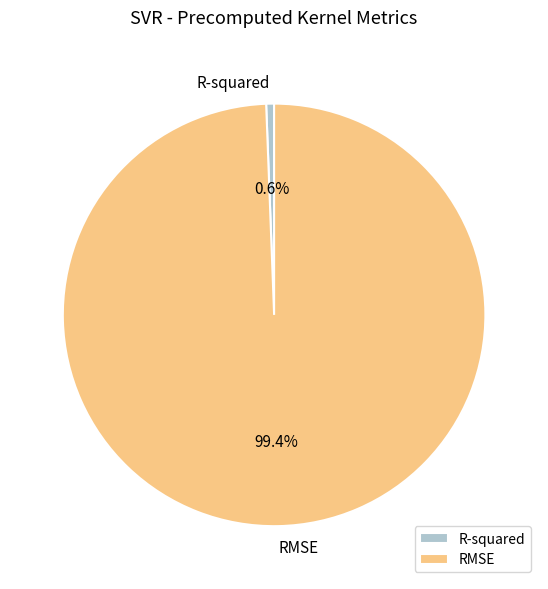

Is there a majority slice in this chart?

Yes